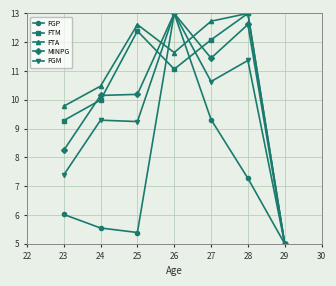

The MINPG series shows 8.2 at 23. True or false?

True